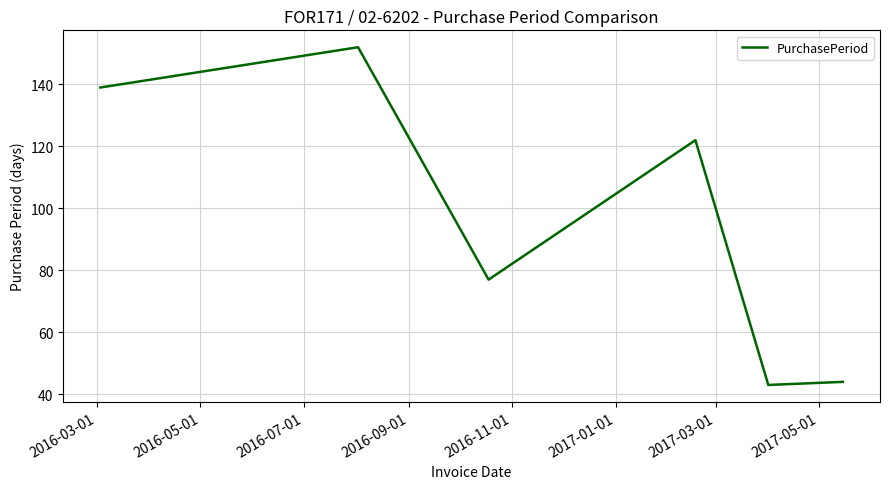

Reading right to left, list all the values displayed in this chart.

44	43	122	77	152	139